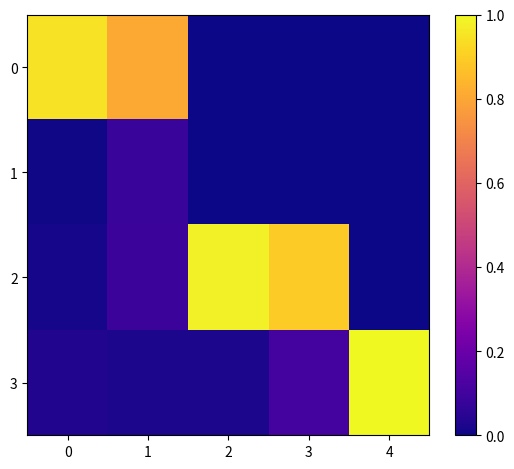

Reading right to left, transcribe all the data shown in this chart.

0: 4=0.0	3=0.0	2=0.0	1=0.8	0=0.9
1: 4=0.0	3=0.0	2=0.0	1=0.1	0=0.0
2: 4=0.0	3=0.9	2=1.0	1=0.1	0=0.0
3: 4=1.0	3=0.1	2=0.0	1=0.0	0=0.0